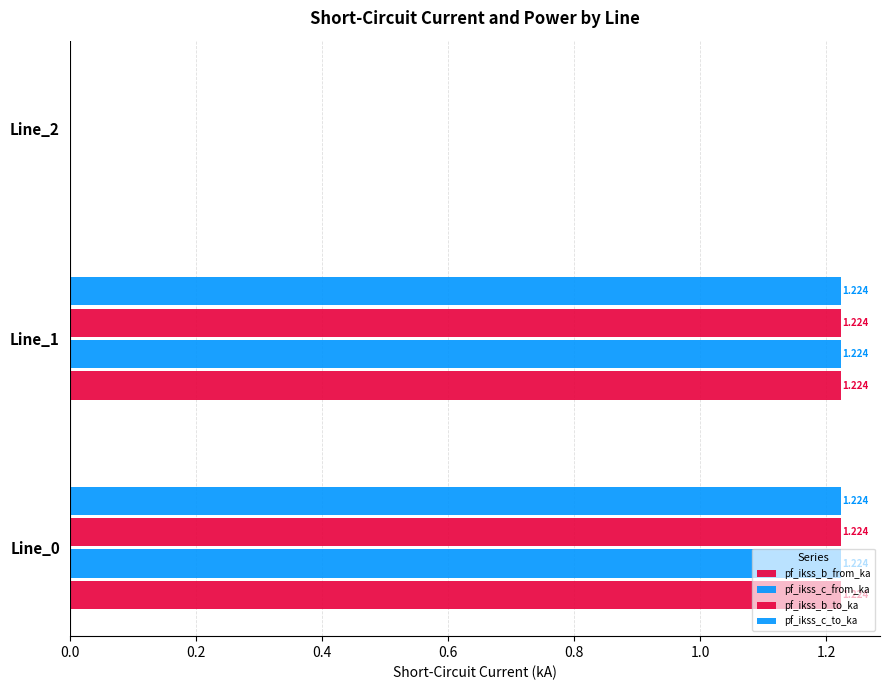

How many data points does each series have?

3